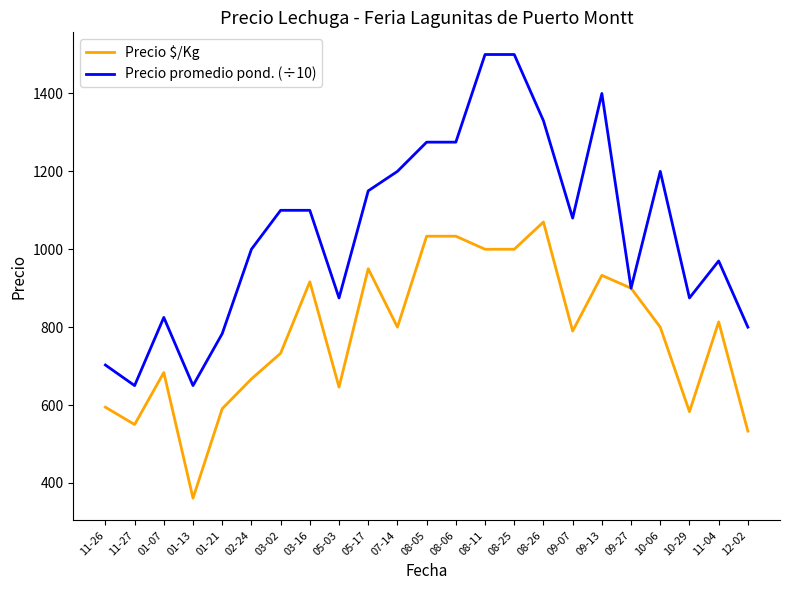

The value of Precio $/Kg at 01-21 is 590.7. True or false?

True